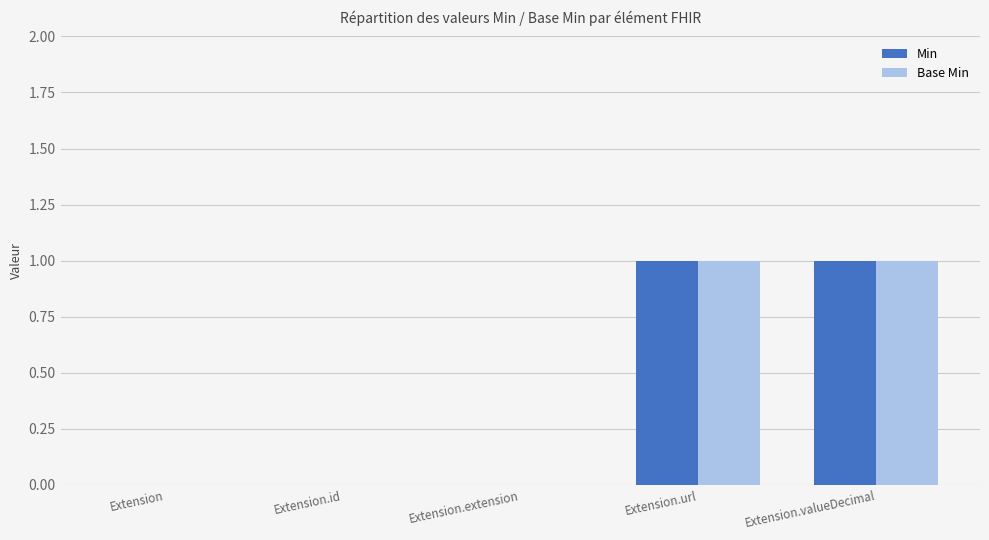

True or false: Base Min has a value of 1 at Extension.valueDecimal.

True